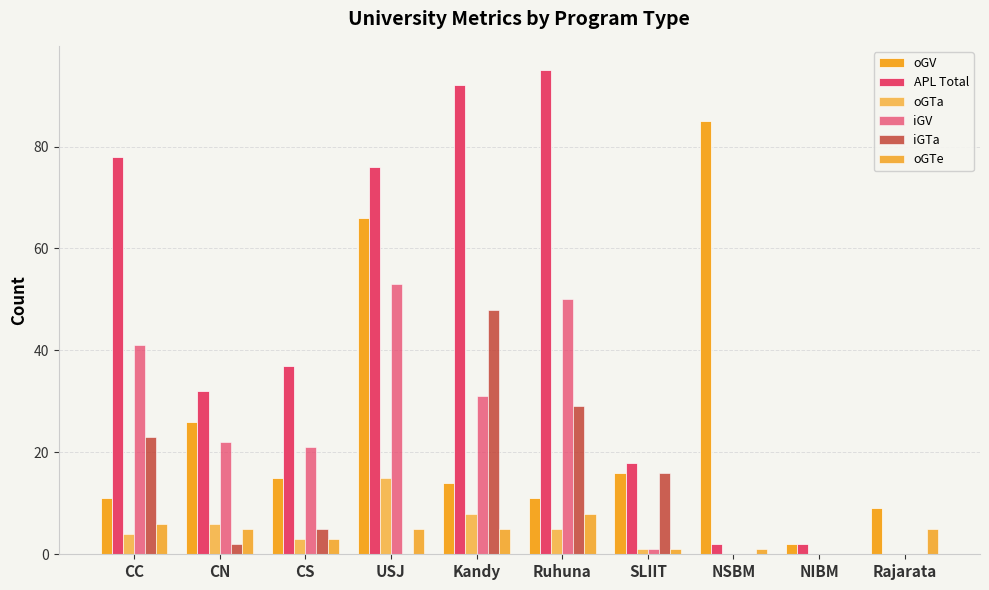

What is the difference between the second highest and minimum values in the APL Total series?

92